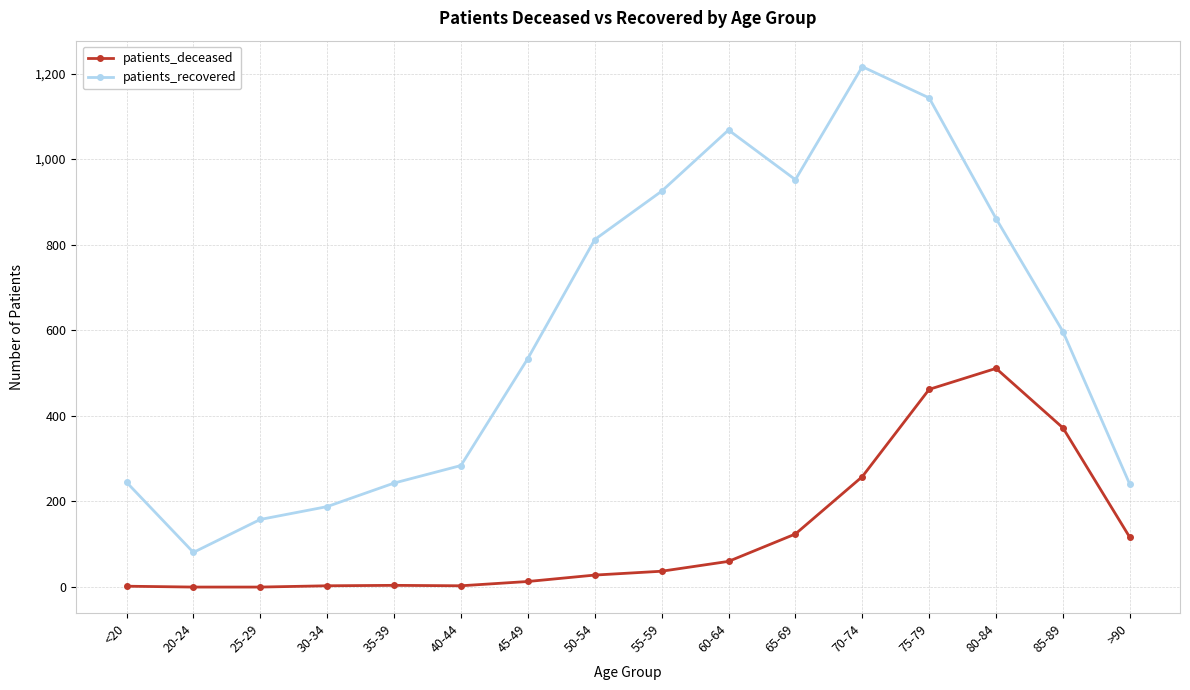

How many distinct data groups are displayed?

2